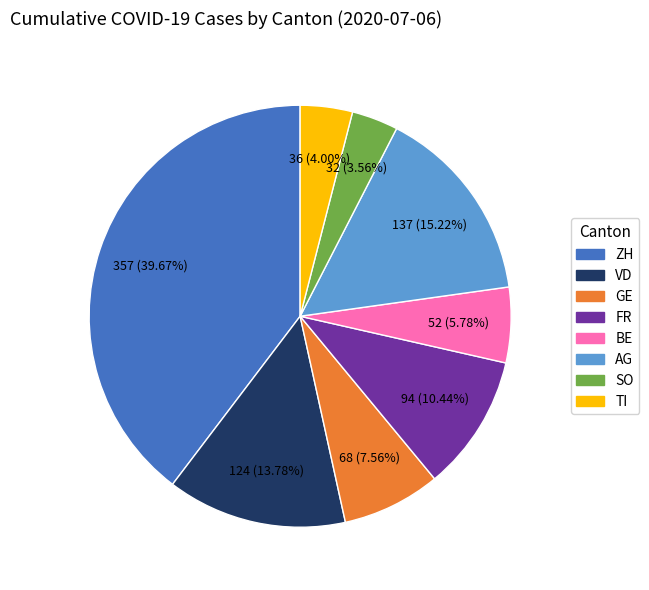

To the nearest percent, what is the difference between the largest and smallest slice percentages?

36%